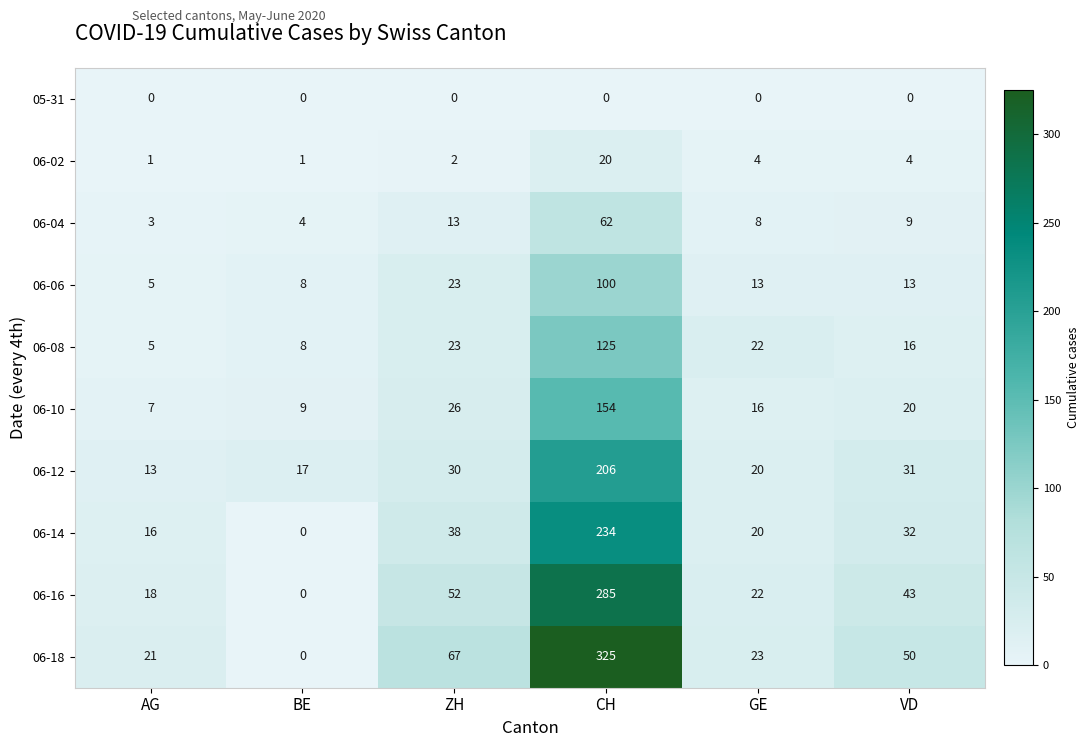

Which category has the lowest value in the 06-04 series?

AG